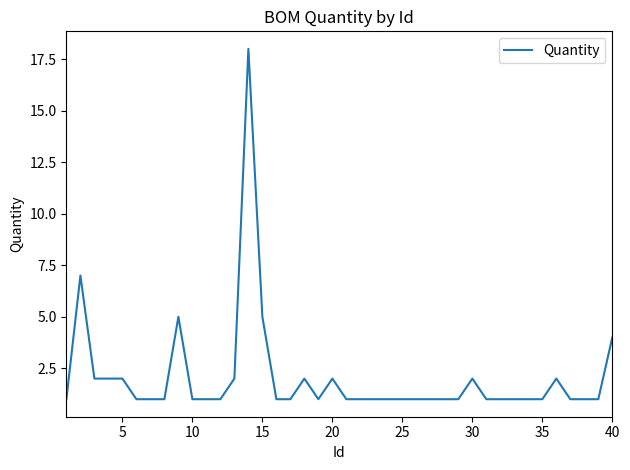

What is the maximum value shown in the chart?

18